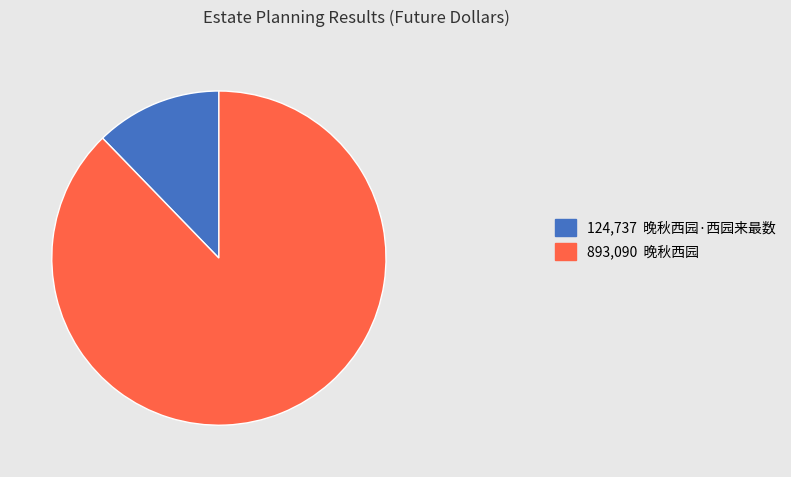

The 124,737 晚秋西园·西园来最数 slice represents 5% of the pie. True or false?

False